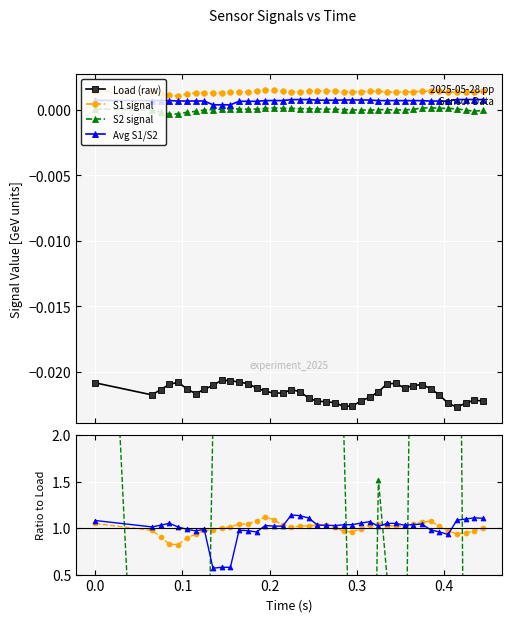

How many interior local valleys does the S1 signal series have?

5